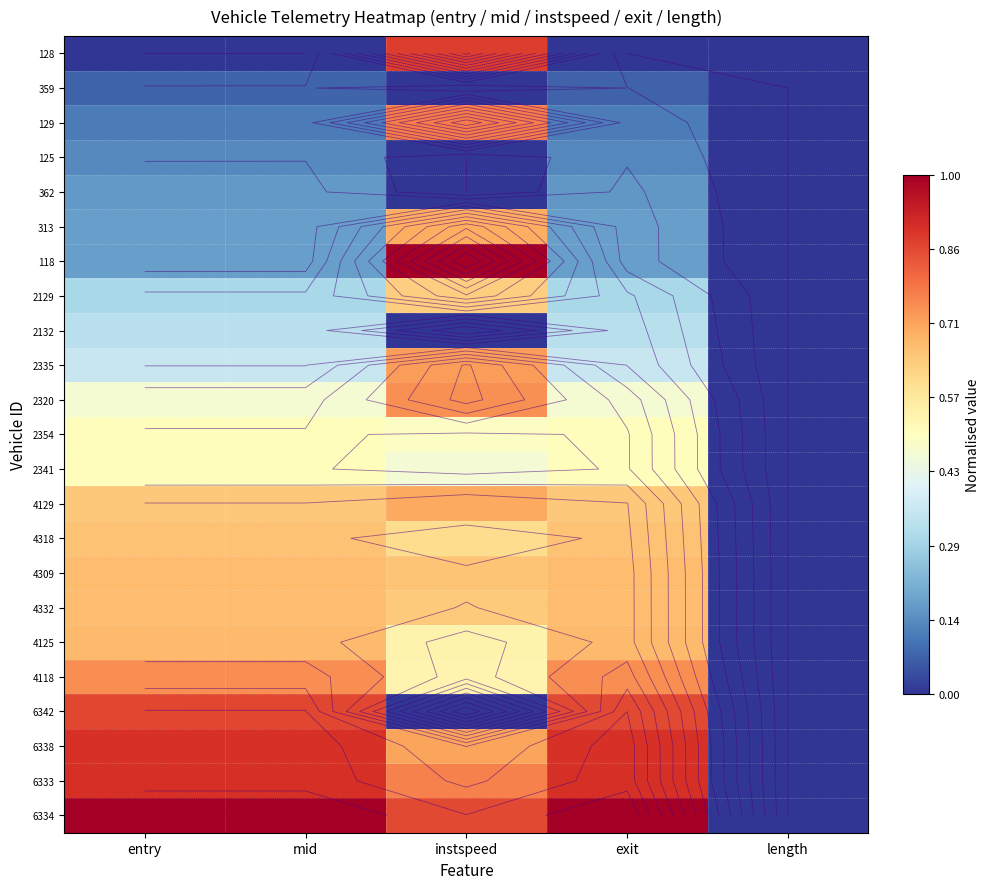

List the series in order of their peak value, highest first.

6334, 118, 6333, 6338, 128, 6342, 129, 4118, 2320, 2335, 4129, 313, 4125, 4332, 4309, 4318, 2129, 2341, 2354, 2132, 362, 125, 359